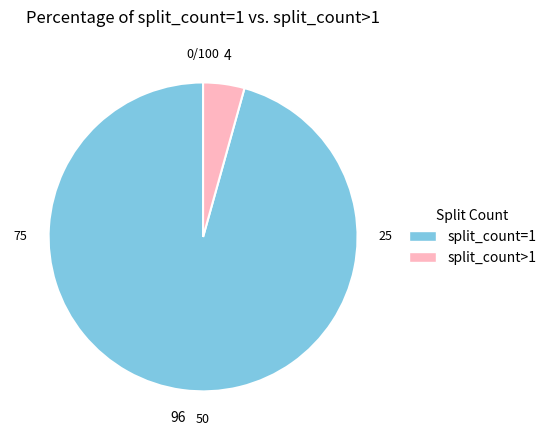

Which category has the biggest portion of the pie?

split_count=1